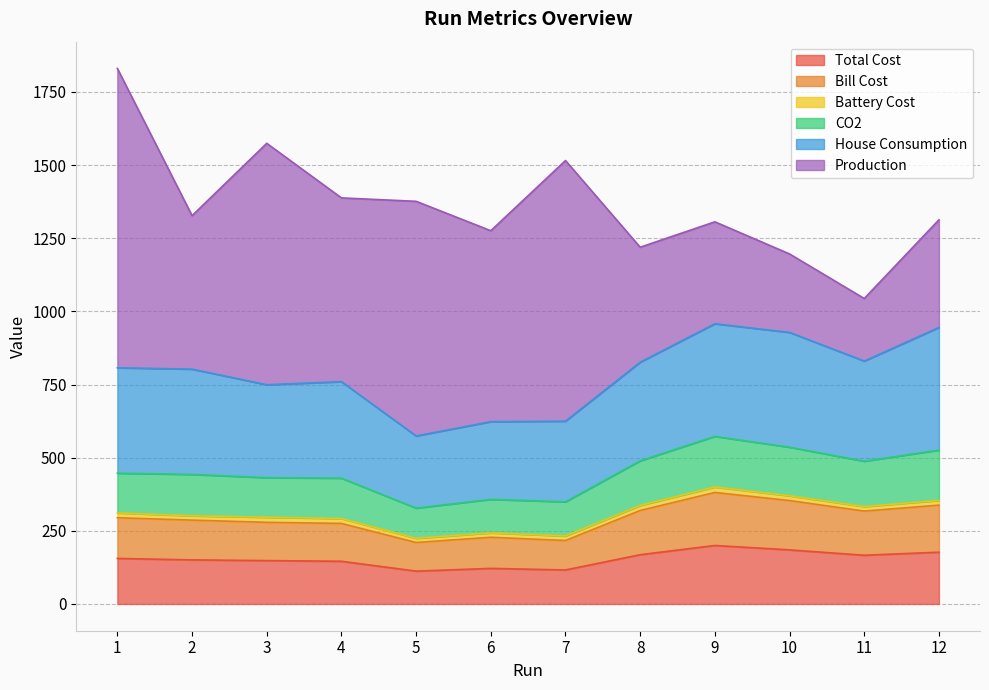

True or false: Bill Cost has a value of 319.5 at 8.

True